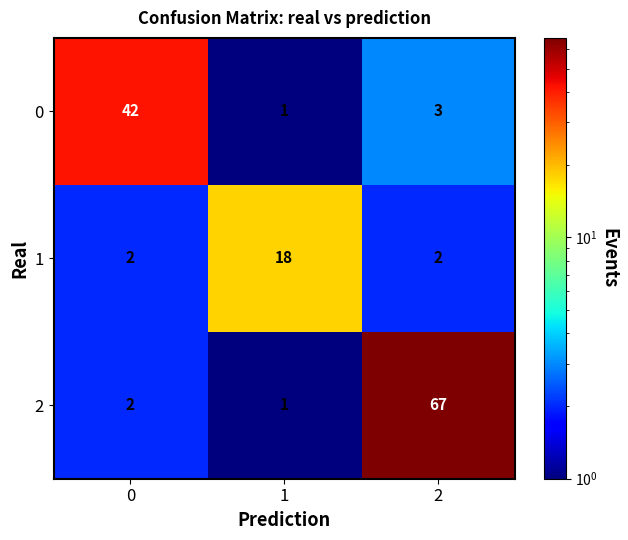

List the series in order of their peak value, lowest first.

1, 0, 2